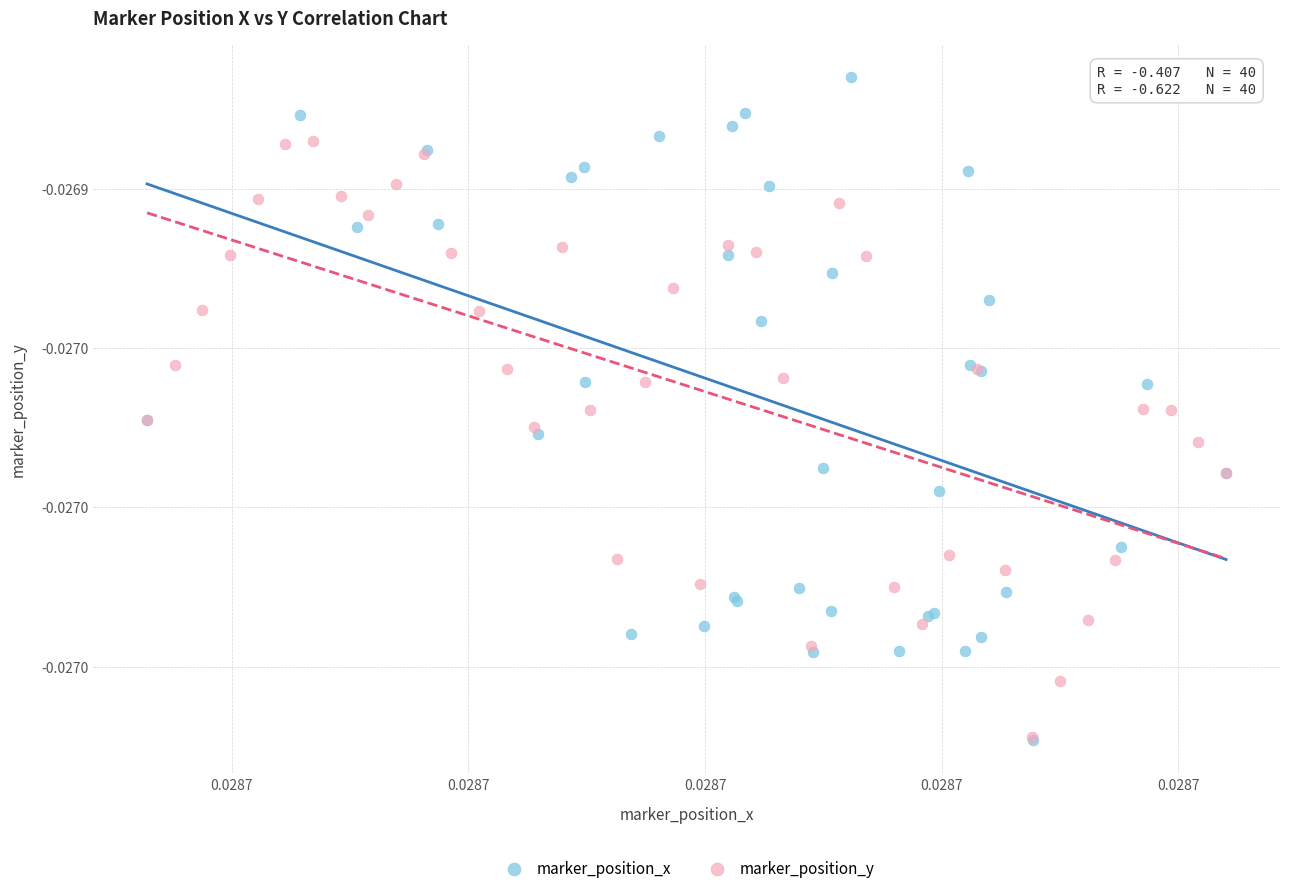

What are all the series names shown in the legend?

marker_position_x, marker_position_y